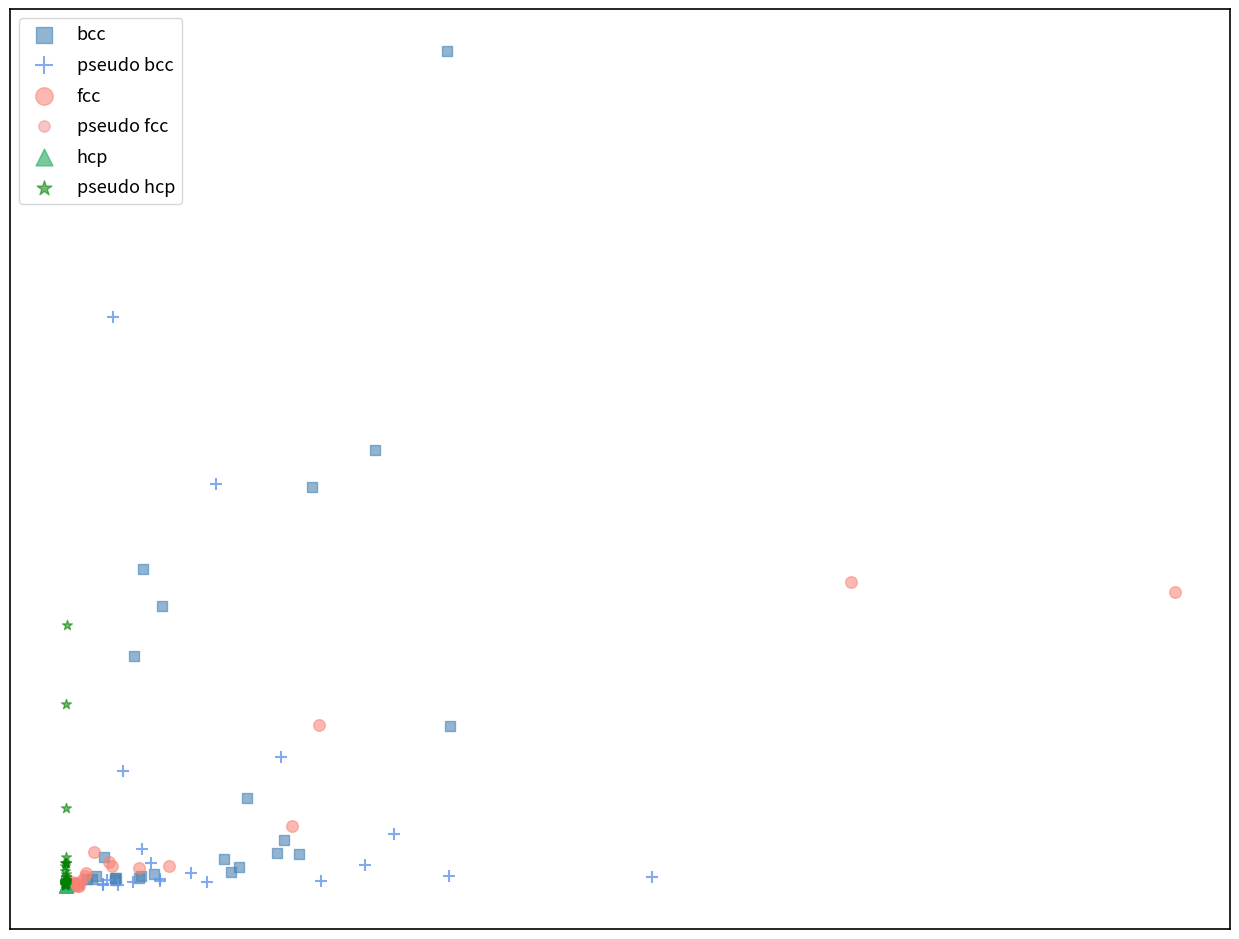

What are all the series names shown in the legend?

bcc, pseudo bcc, fcc, pseudo fcc, hcp, pseudo hcp